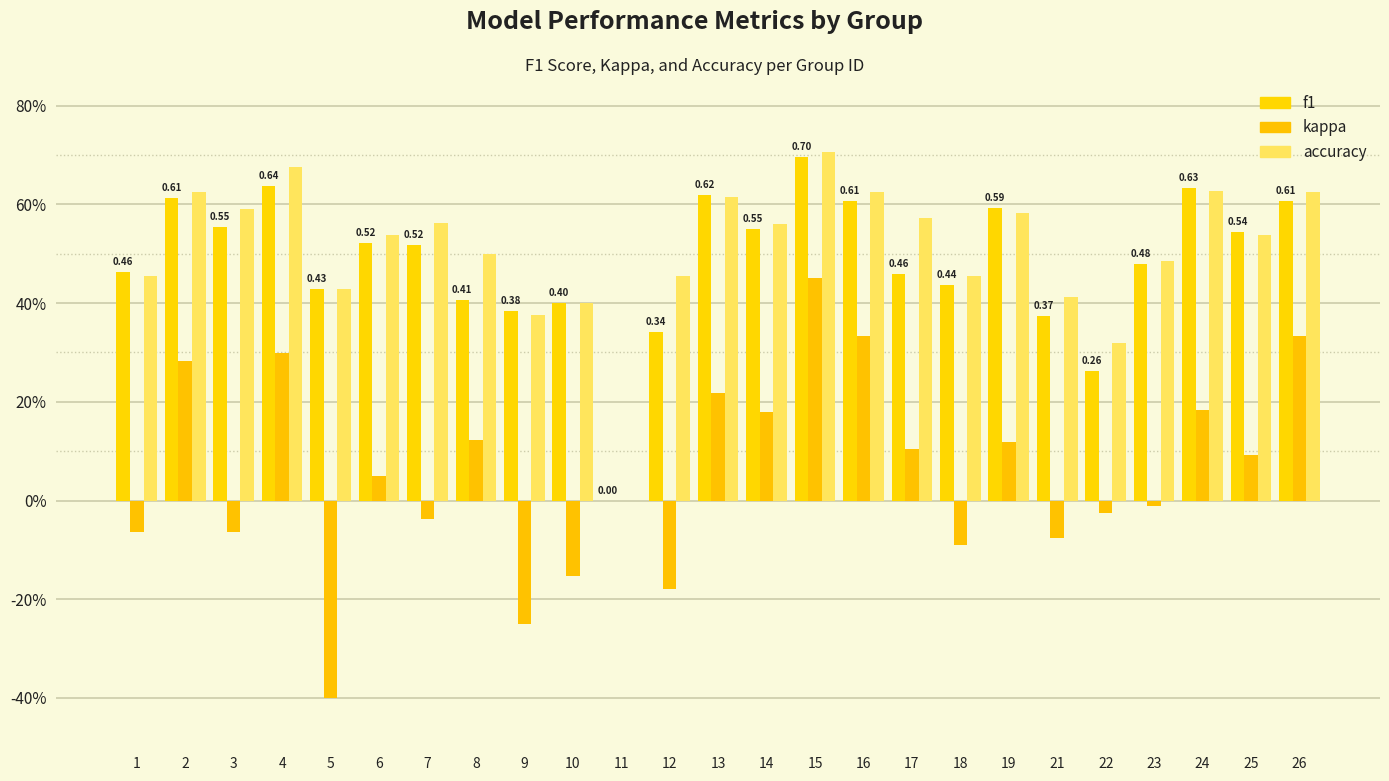

Does the chart contain stacked bars?

No